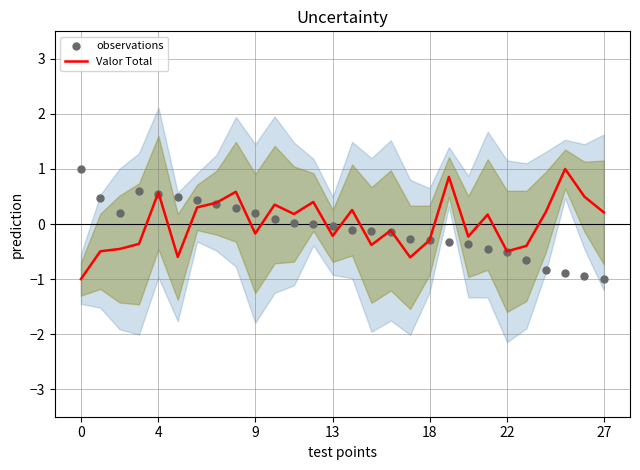

Which series has the largest total across all categories?

Valor Total